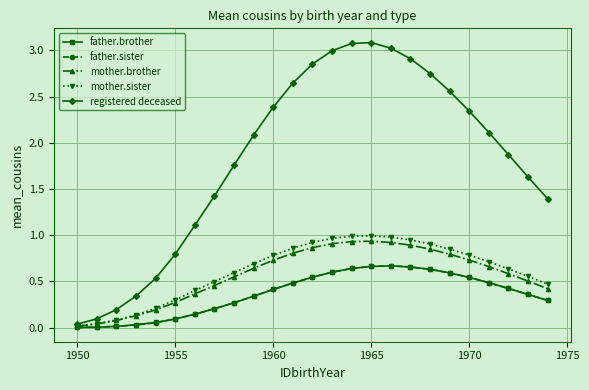

Which series has the largest total across all categories?

registered deceased